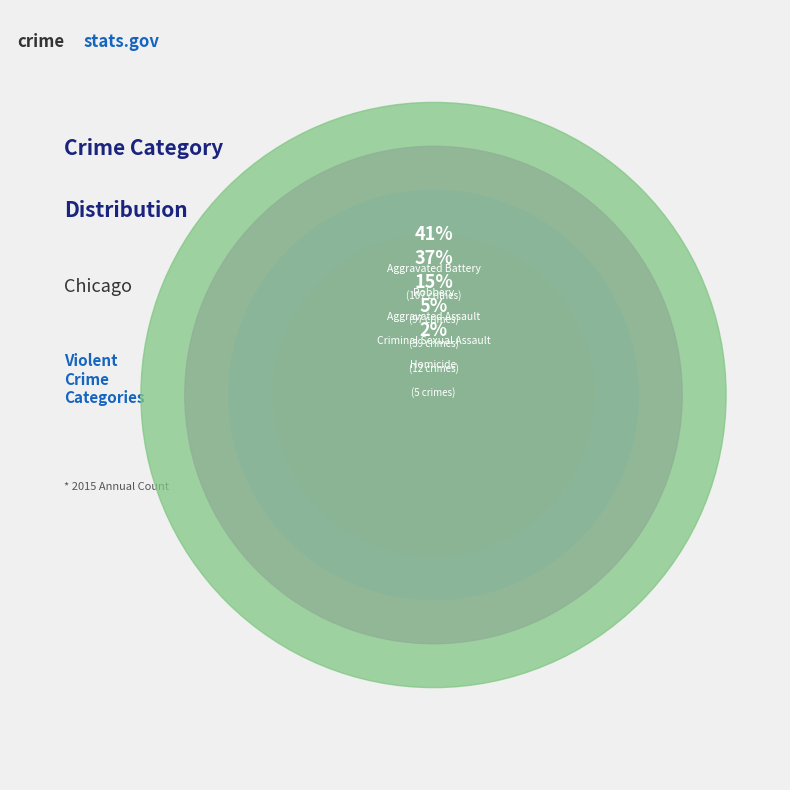

To the nearest percent, what is the average slice percentage?

20%